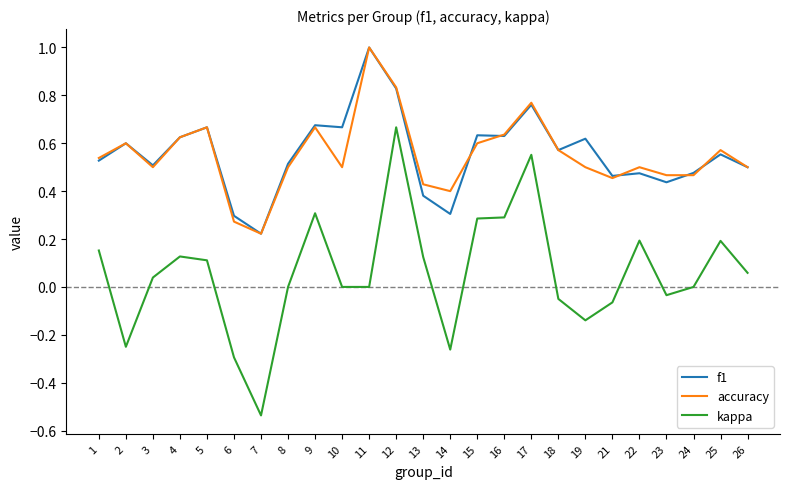

At which category is the sum across all series the highest?

12